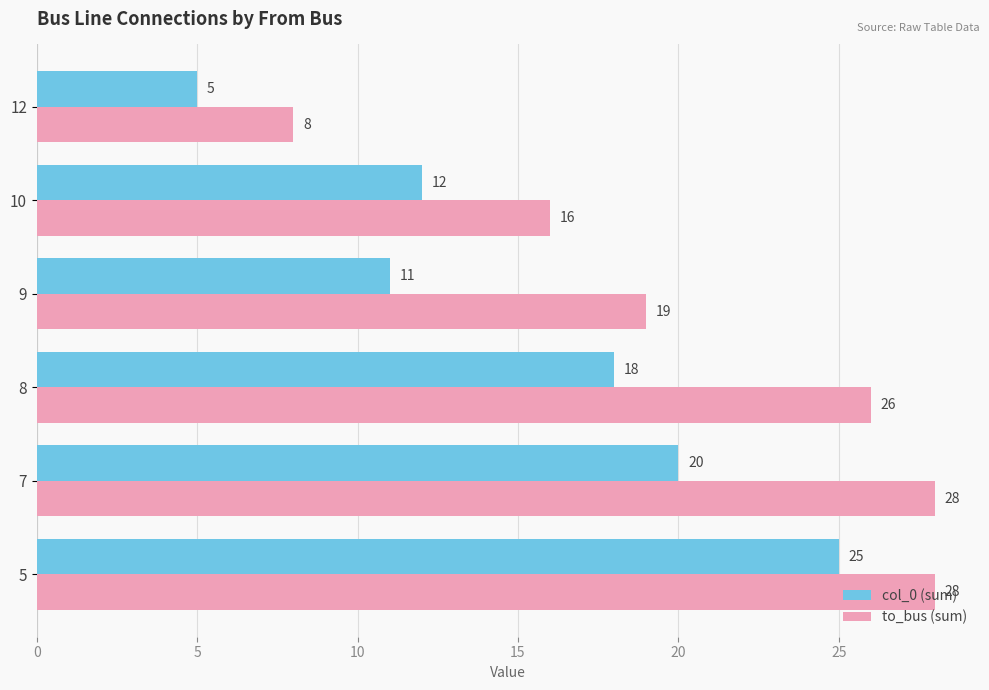

At how many categories does at least one series exceed 24?

3